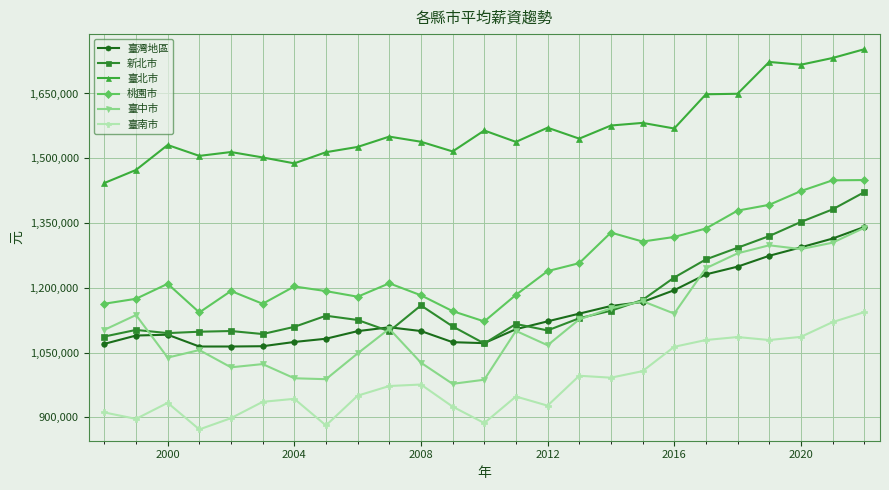

True or false: 臺中市 and 臺北市 cross at least once.

False